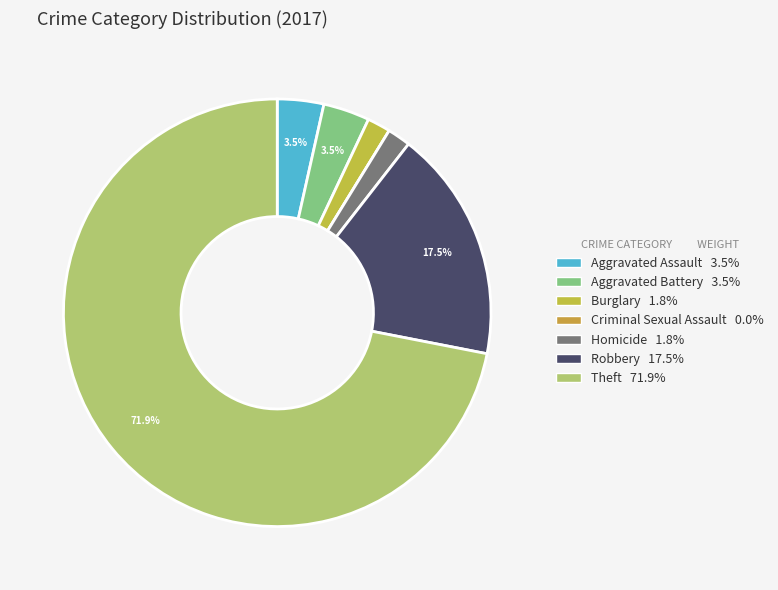

Is it true that Aggravated Assault is 4% of the pie?

True